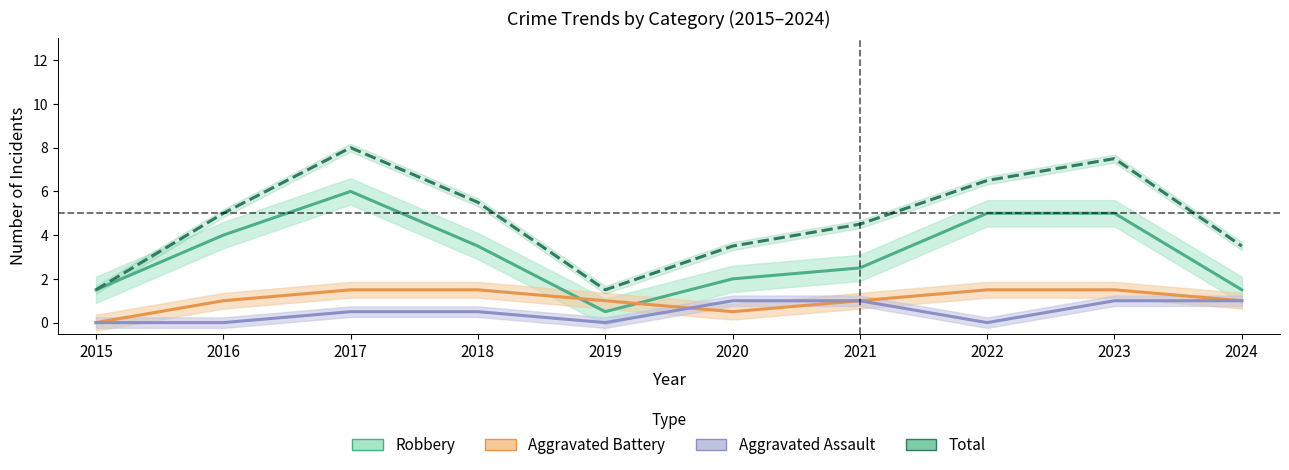

What is the lowest value of the Robbery series?

0.5